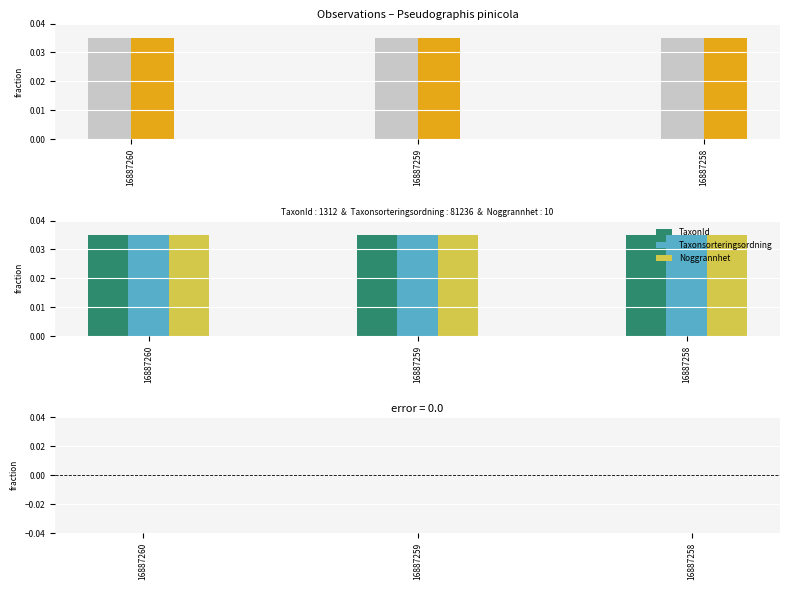

The value of Ost at 16887260 is 0.0. True or false?

True